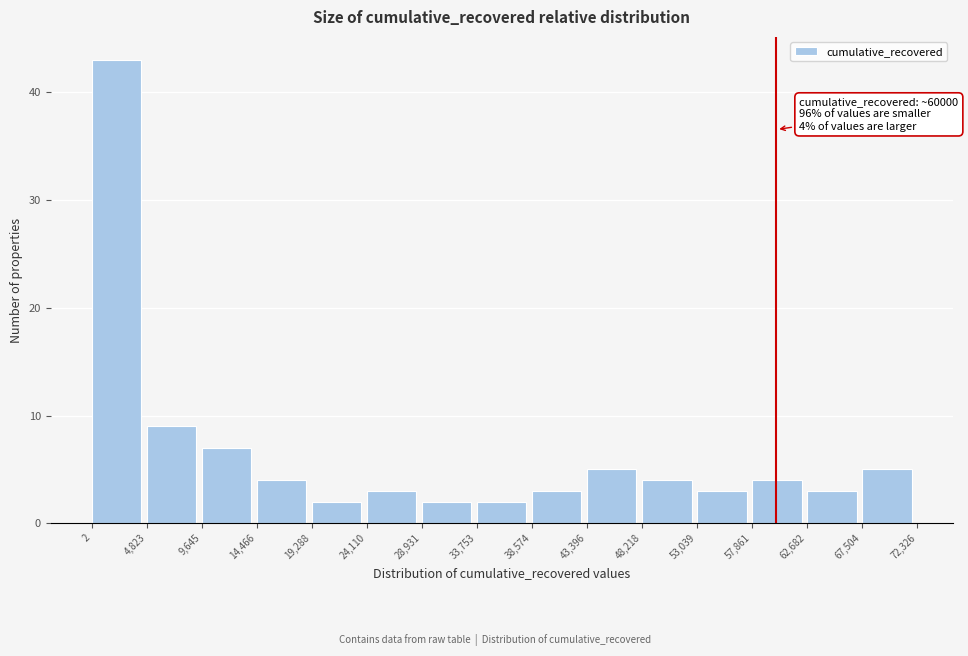

Which range on the x-axis has the tallest bar?

2 to 4,823